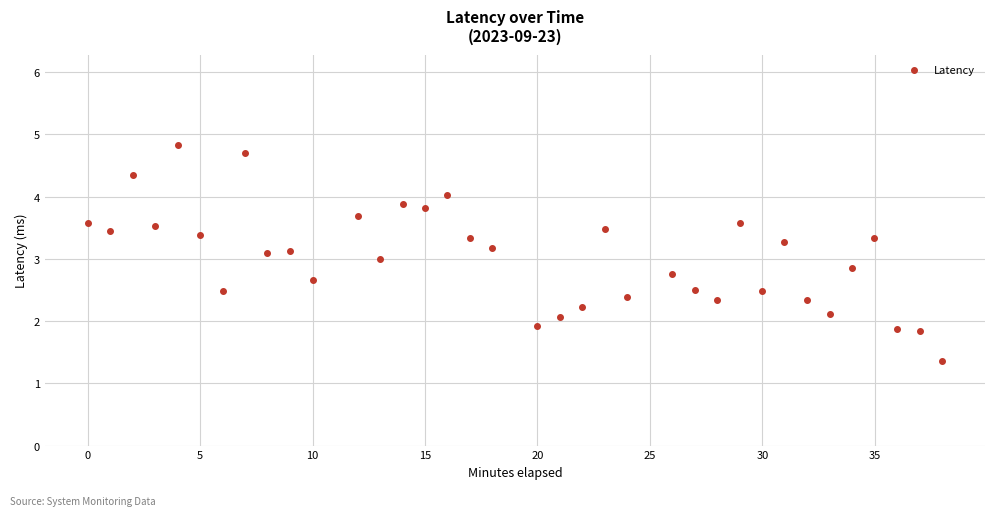

What is the range of Y values (max minus min)?

3.5